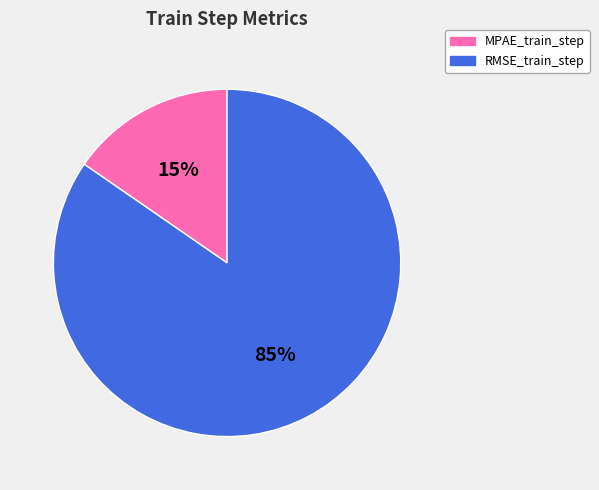

Rank the categories by value from lowest to highest.

MPAE_train_step, RMSE_train_step